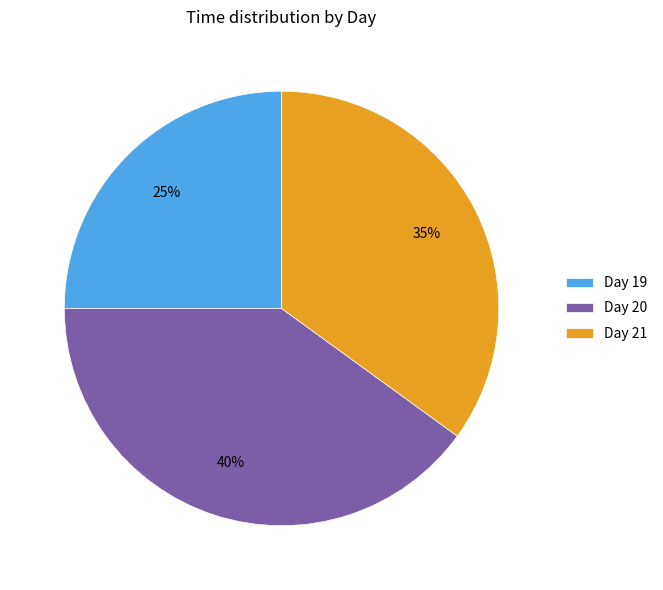

Rank the categories by value from lowest to highest.

Day 19, Day 21, Day 20